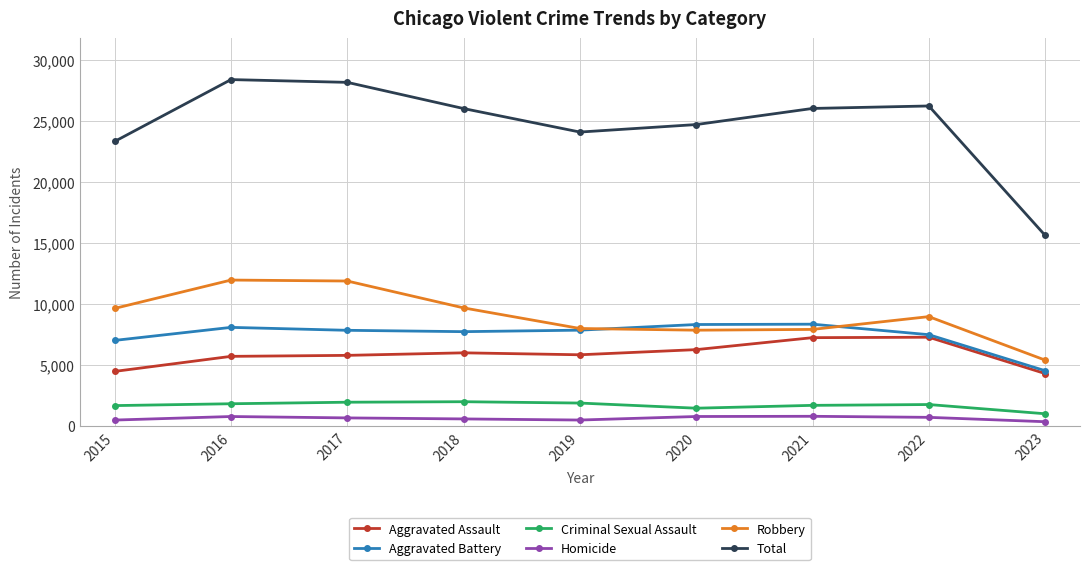

Is this an area chart (filled region under the line)?

No